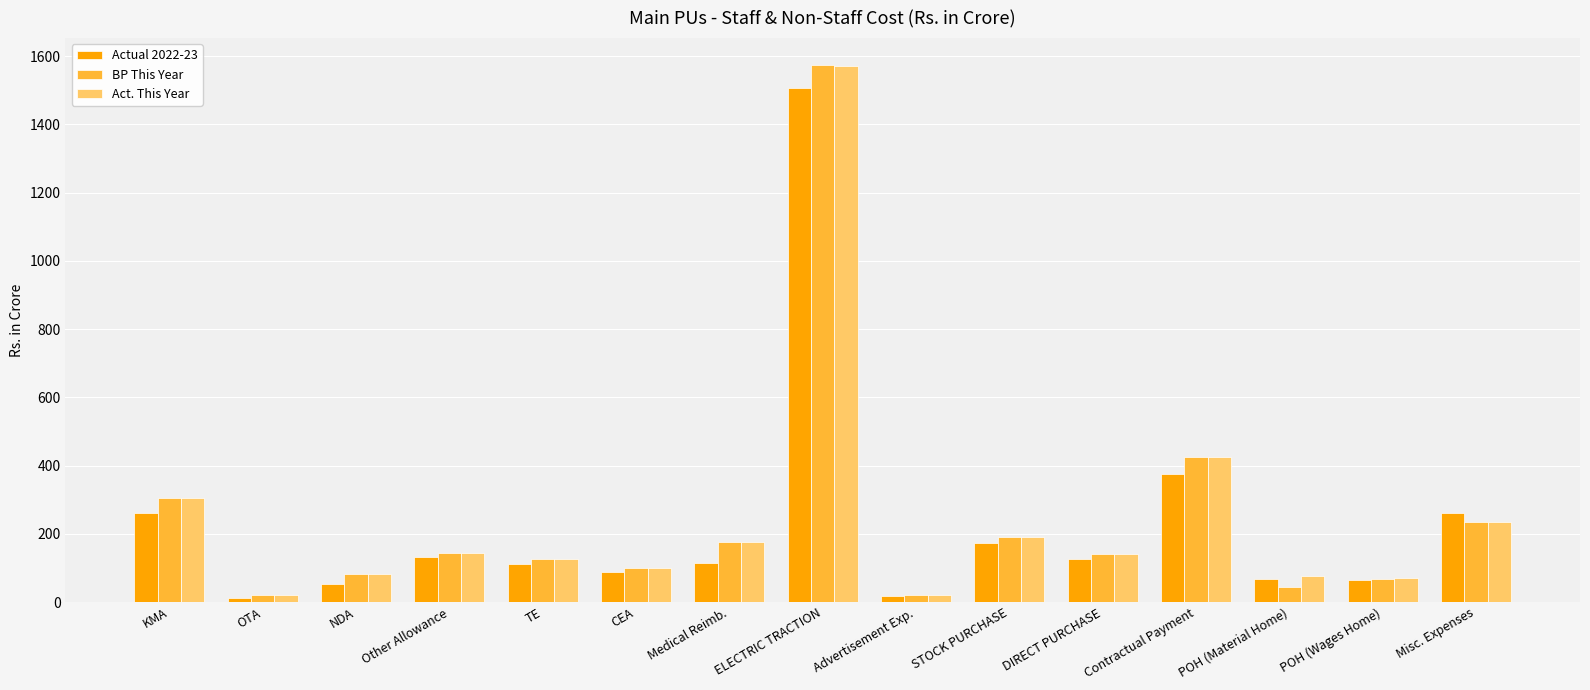

Which series has the widest spread of values?

BP This Year